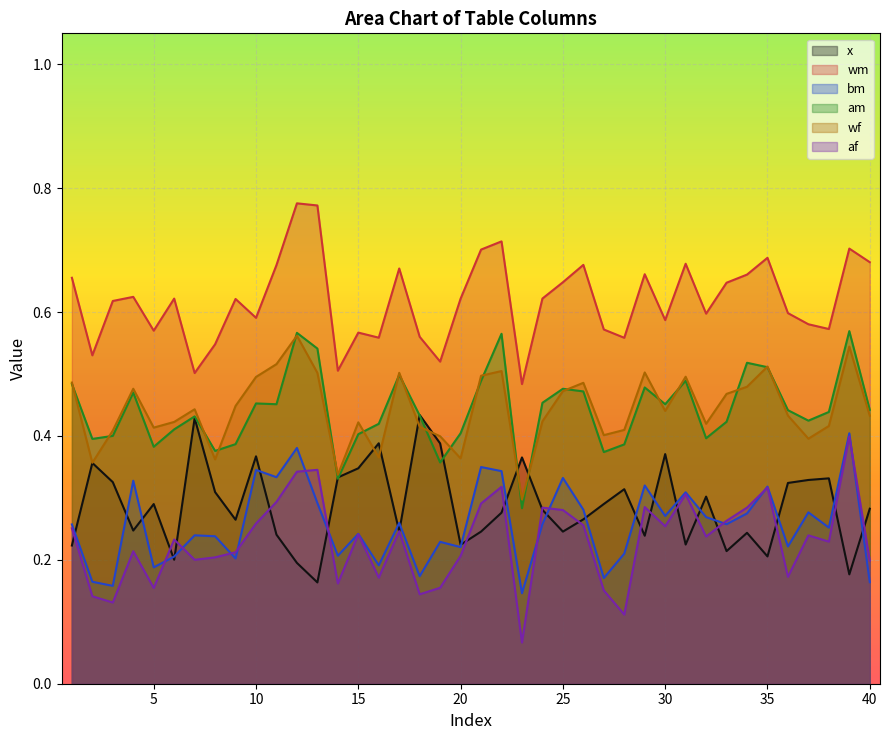

In am, how many points are lower than both neighbors (excluding endpoints)?

11